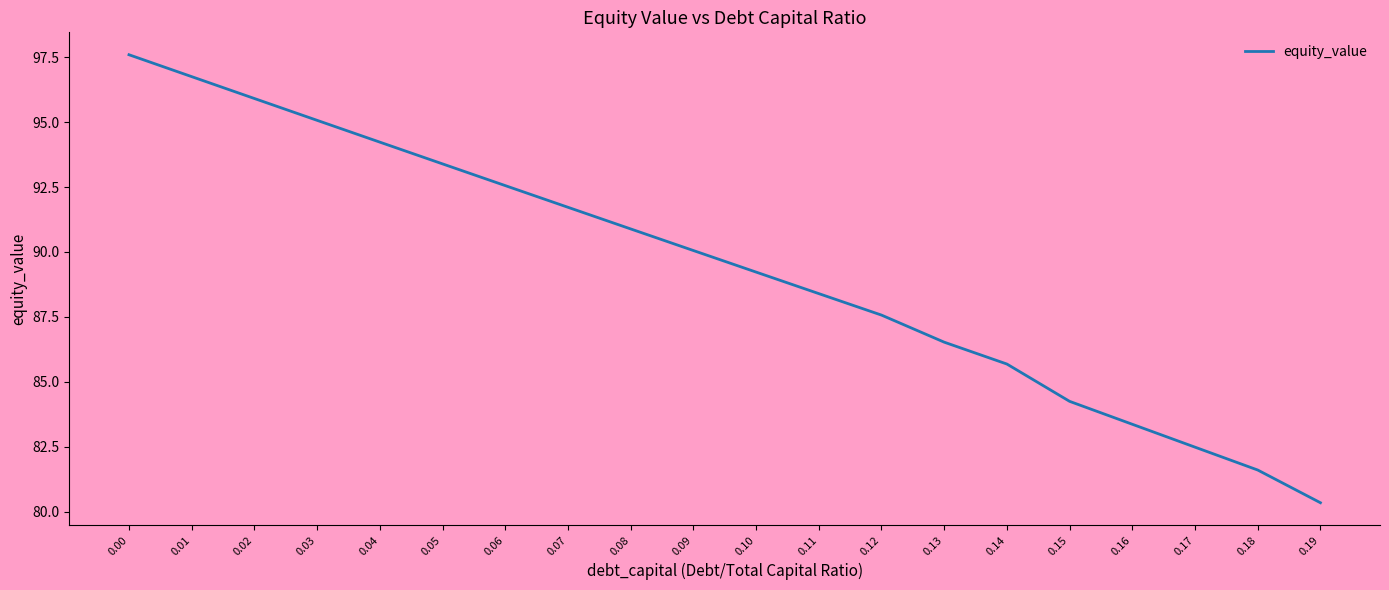

Reading left to right, what are all the values shown in this chart?

97.6	96.8	95.9	95.1	94.2	93.4	92.6	91.7	90.9	90.1	89.2	88.4	87.6	86.5	85.7	84.2	83.4	82.5	81.6	80.3